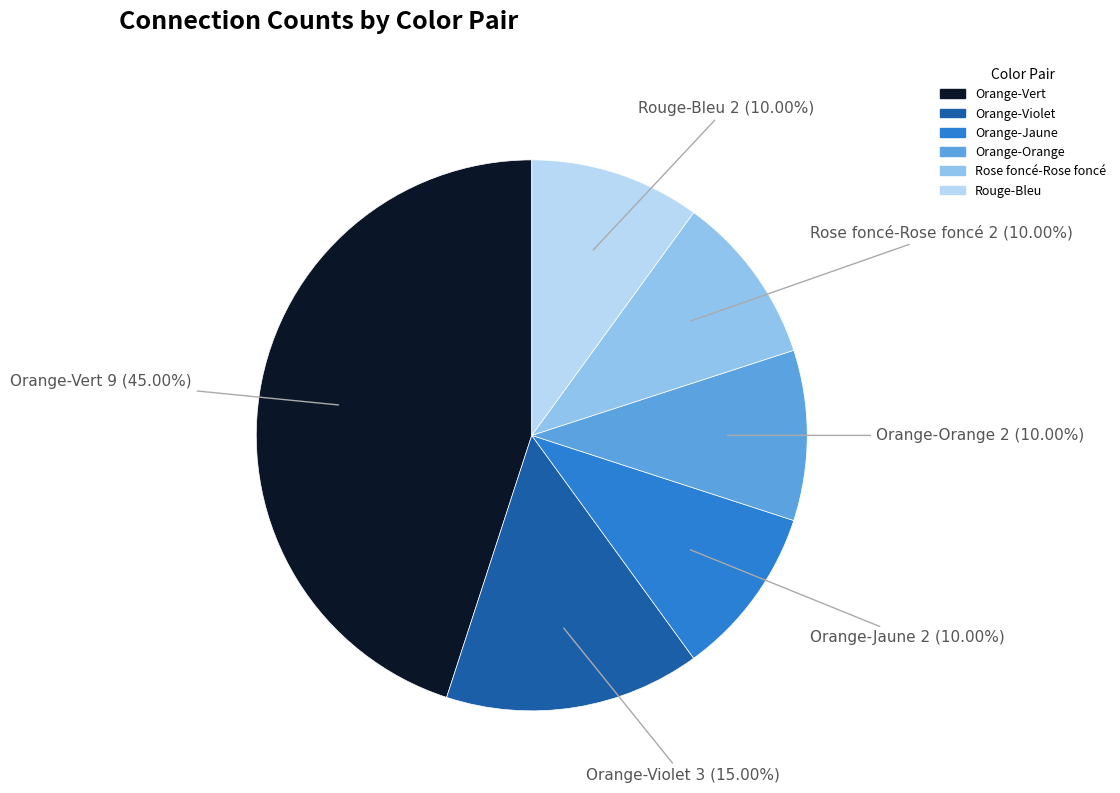

Is there any slice that represents more than half of the pie?

No